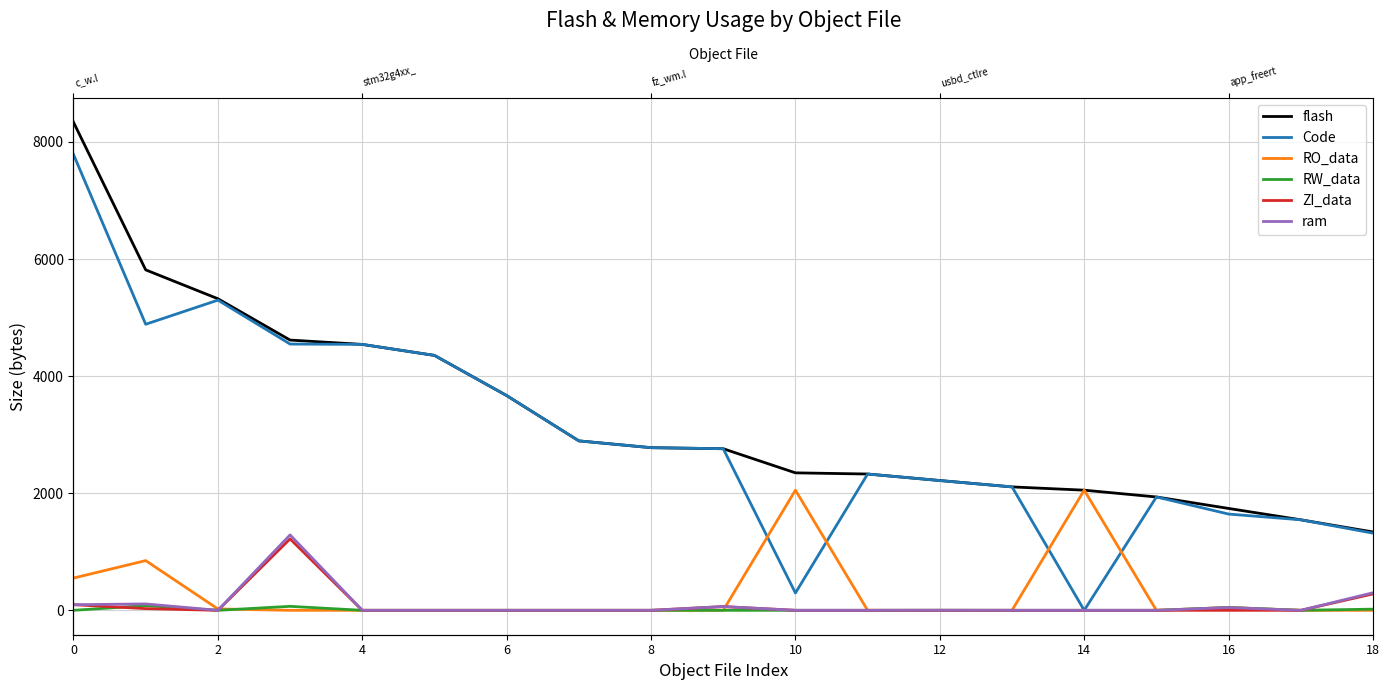

Which series has the largest total across all categories?

flash